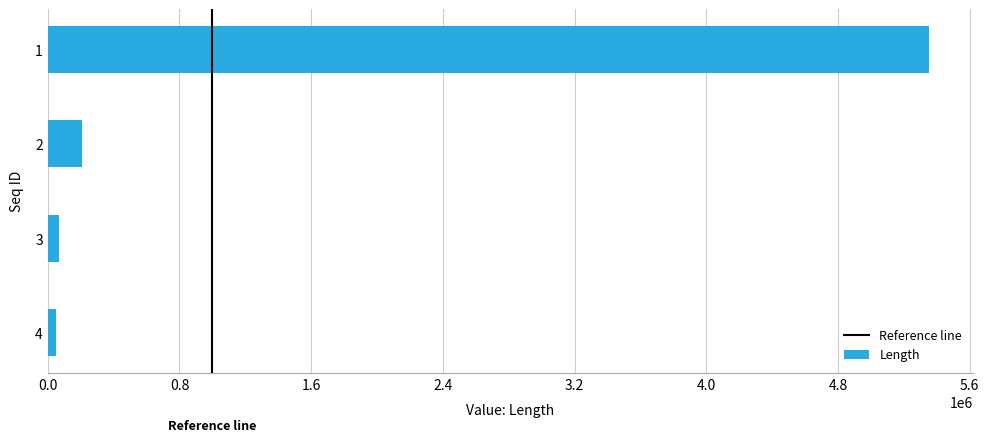

What is the change in value from 1 to 2?

-5142080